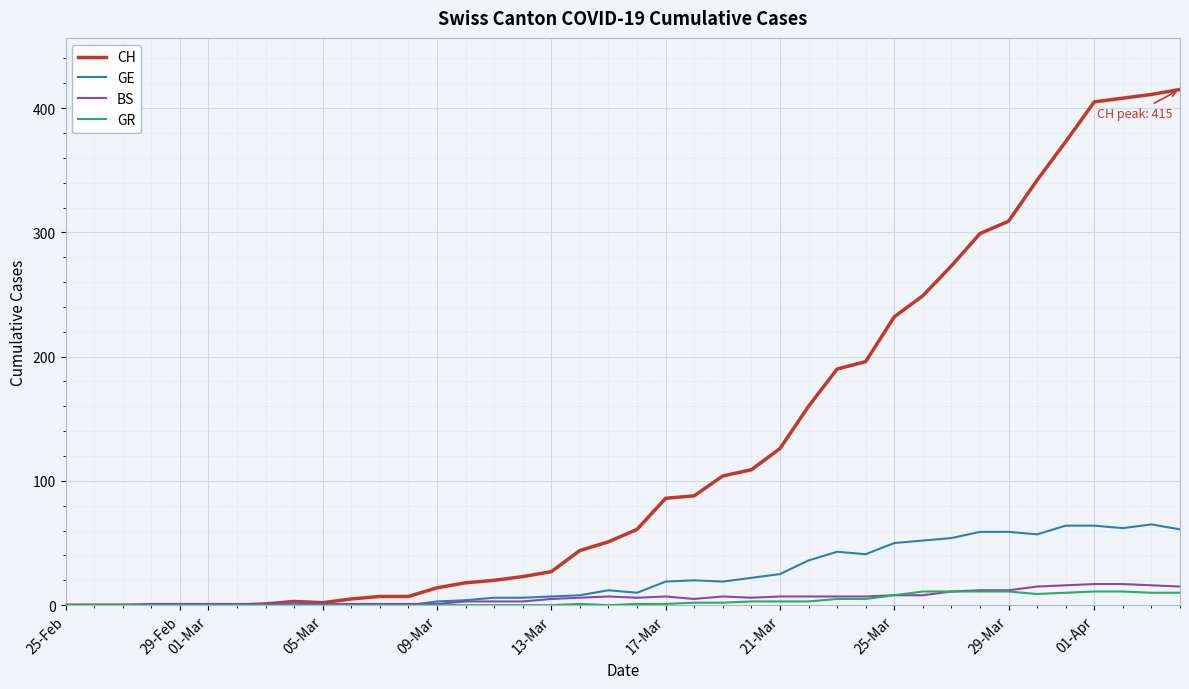

Which series has the widest spread of values?

CH